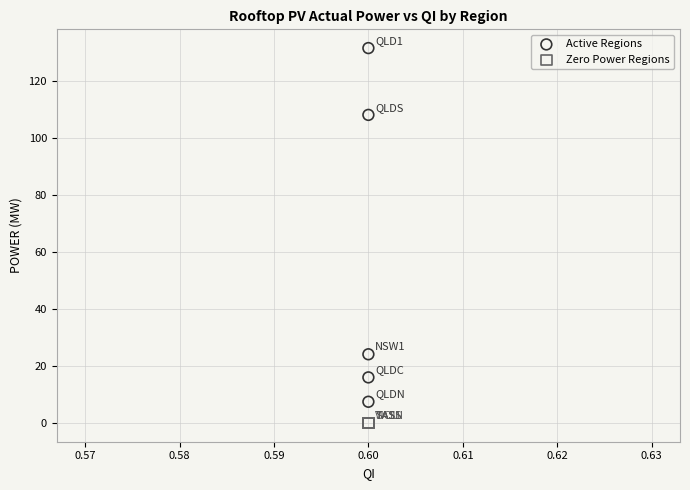

Which series contains the highest Y value?

Active Regions